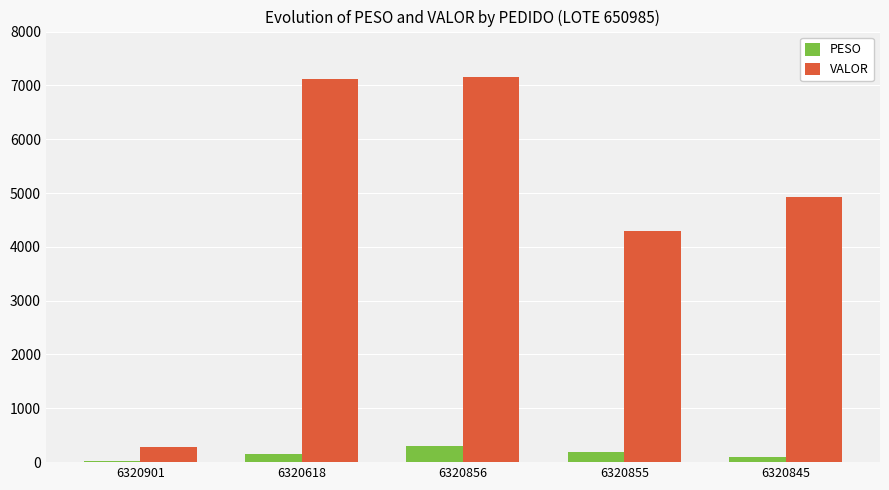

Which series has the widest spread of values?

VALOR